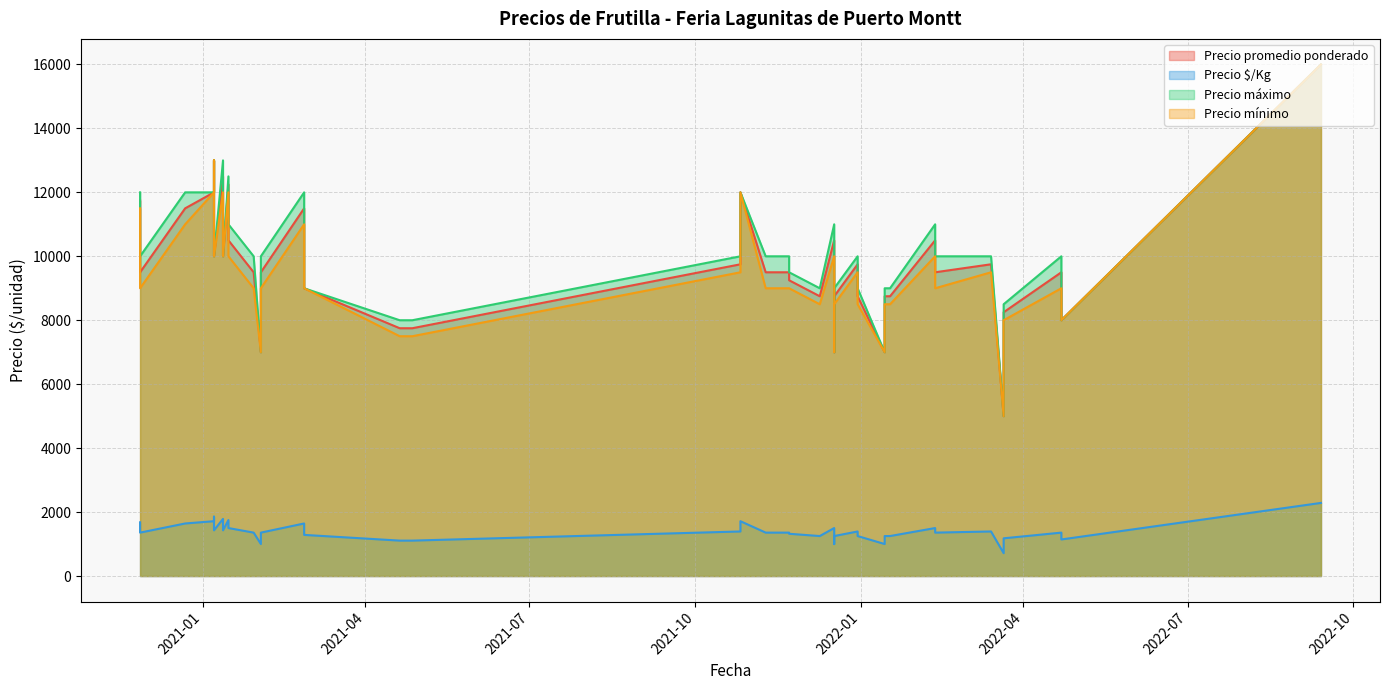

True or false: Precio promedio ponderado has more than 1 interior local peaks.

True